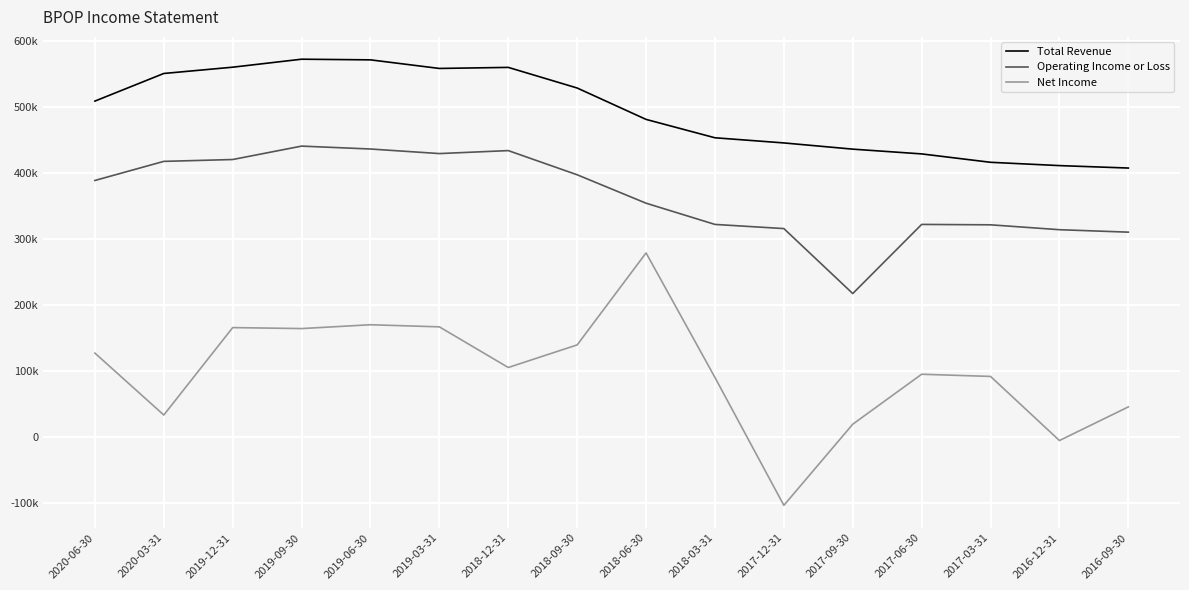

List the labels in order of Operating Income or Loss value, largest first.

2019-09-30, 2019-06-30, 2018-12-31, 2019-03-31, 2019-12-31, 2020-03-31, 2018-09-30, 2020-06-30, 2018-06-30, 2018-03-31, 2017-06-30, 2017-03-31, 2017-12-31, 2016-12-31, 2016-09-30, 2017-09-30